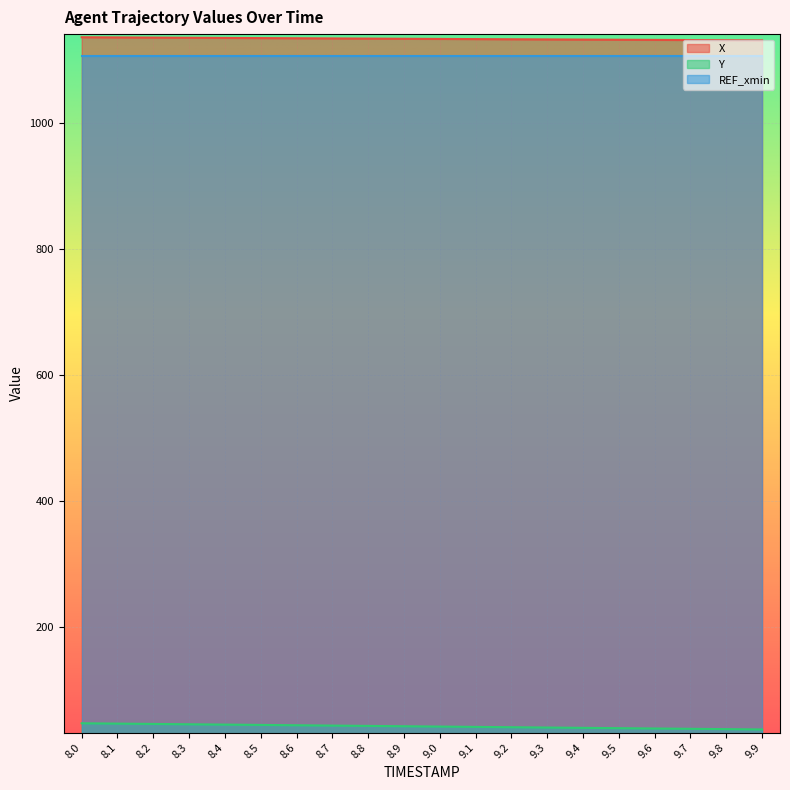

True or false: Y and X intersect in this chart.

False